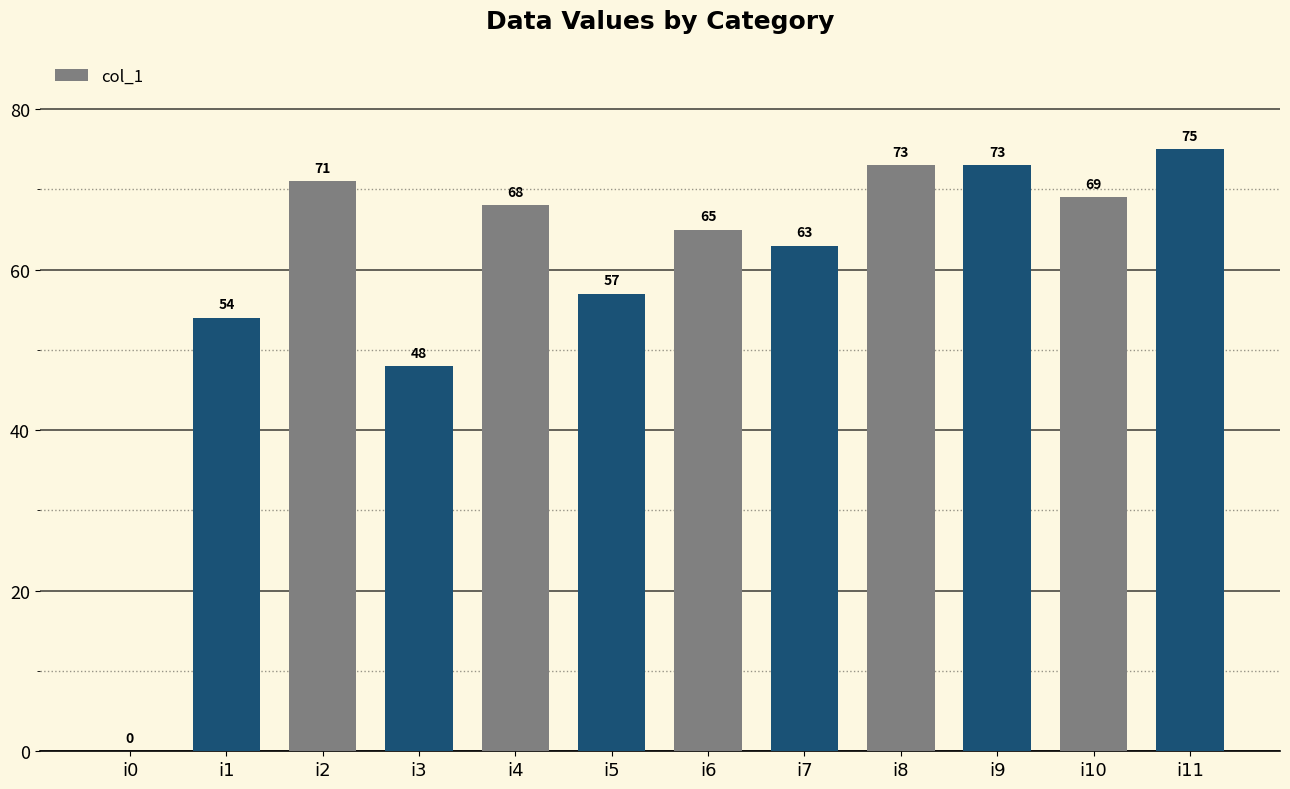

Does the chart contain stacked bars?

No